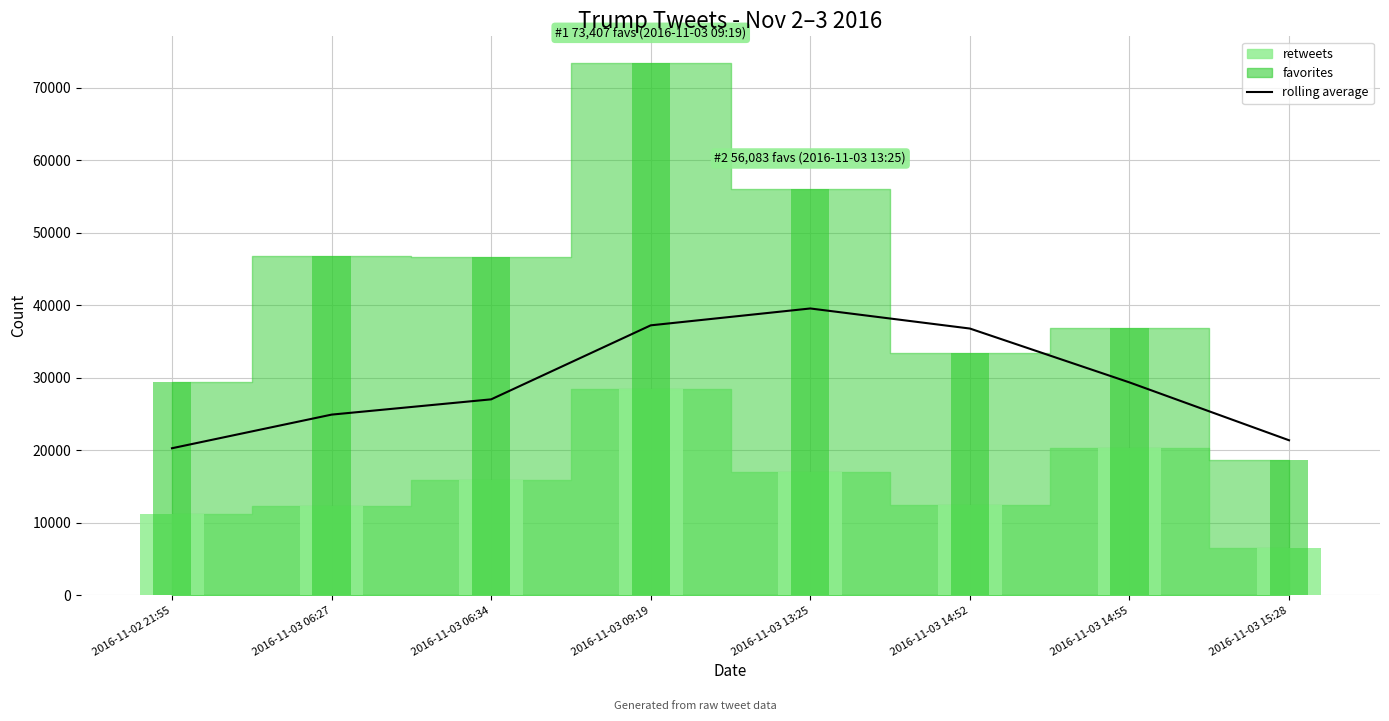

Does the chart contain stacked bars?

No